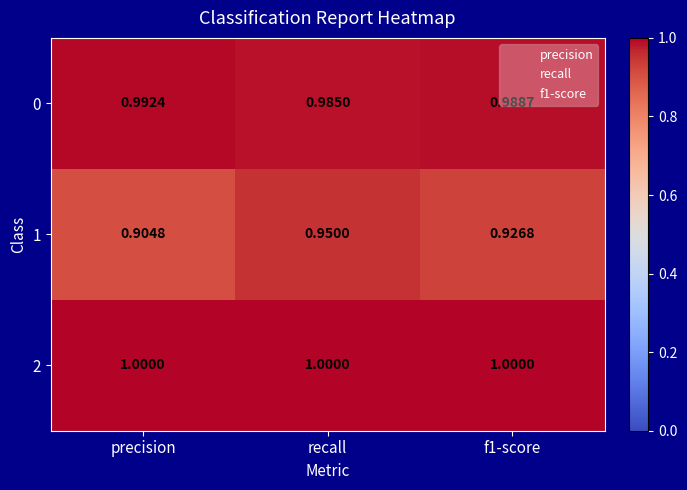

Is the value of 2 at f1-score greater than the value of 1 at precision?

Yes